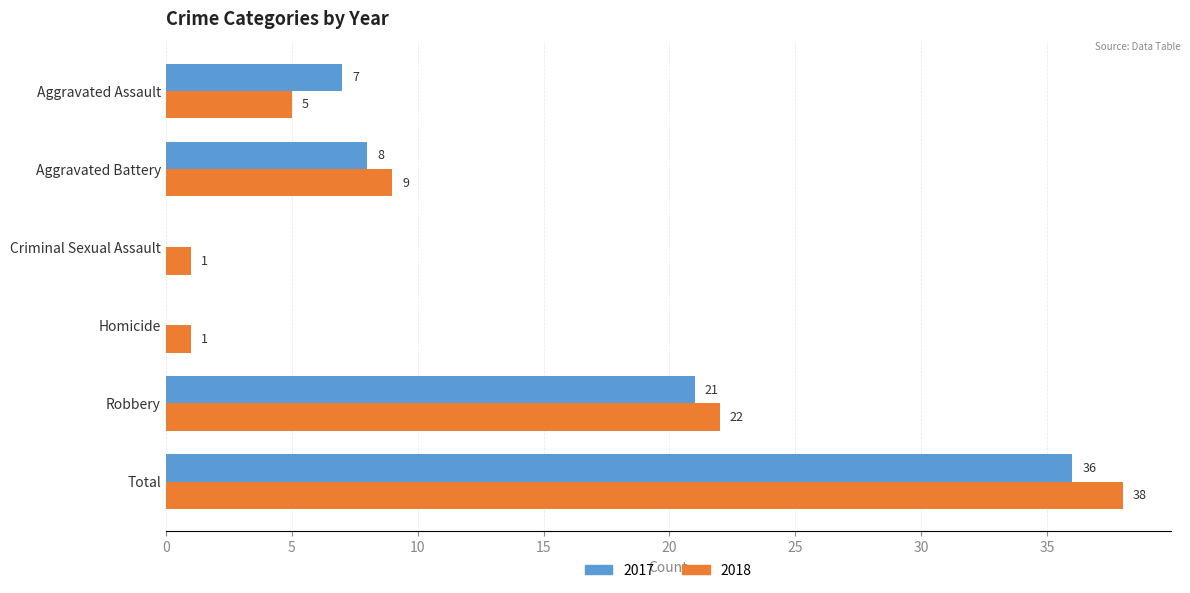

How many 2018 values are between 1 and 22?

5